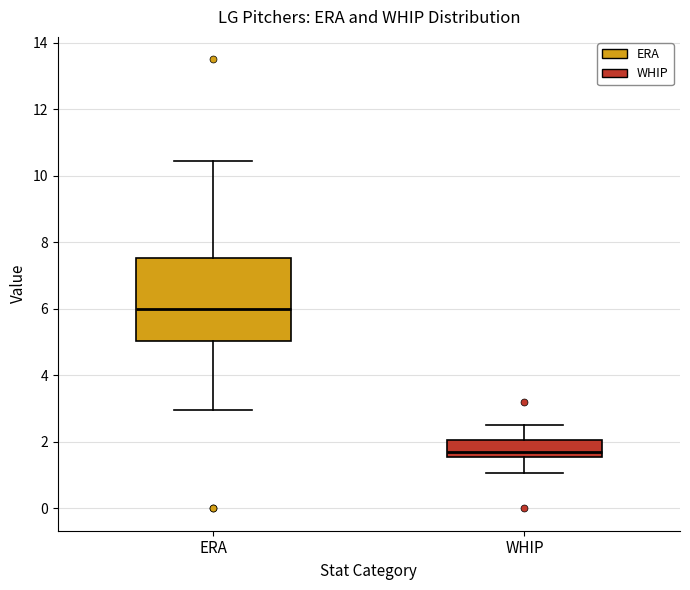

Where does the lower whisker of the box for ERA end on the y-axis? The values are not printed on the chart, so give them approximately, as read against the axis.

3.0